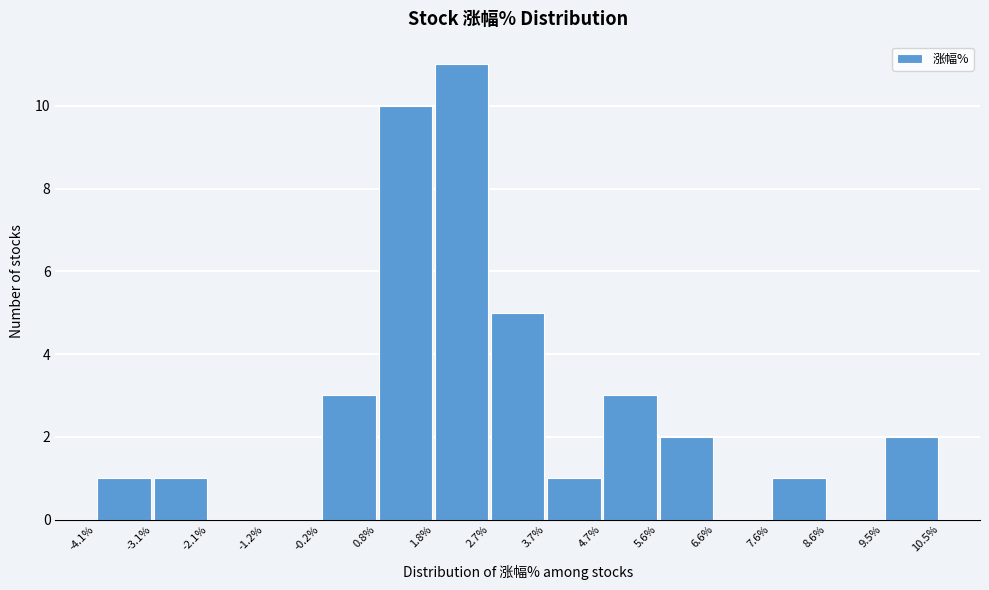

Reading left to right, transcribe this chart: for each bar, give the range it covers on the x-axis and its height. The values are not printed on the chart, so give them approximately, as read against the axis.

-4.1% to -3.1%: 1
-3.1% to -2.1%: 1
-2.1% to -1.2%: 0
-1.2% to -0.2%: 0
-0.2% to 0.8%: 3
0.8% to 1.8%: 10
1.8% to 2.7%: 11
2.7% to 3.7%: 5
3.7% to 4.7%: 1
4.7% to 5.6%: 3
5.6% to 6.6%: 2
6.6% to 7.6%: 0
7.6% to 8.6%: 1
8.6% to 9.5%: 0
9.5% to 10.5%: 2